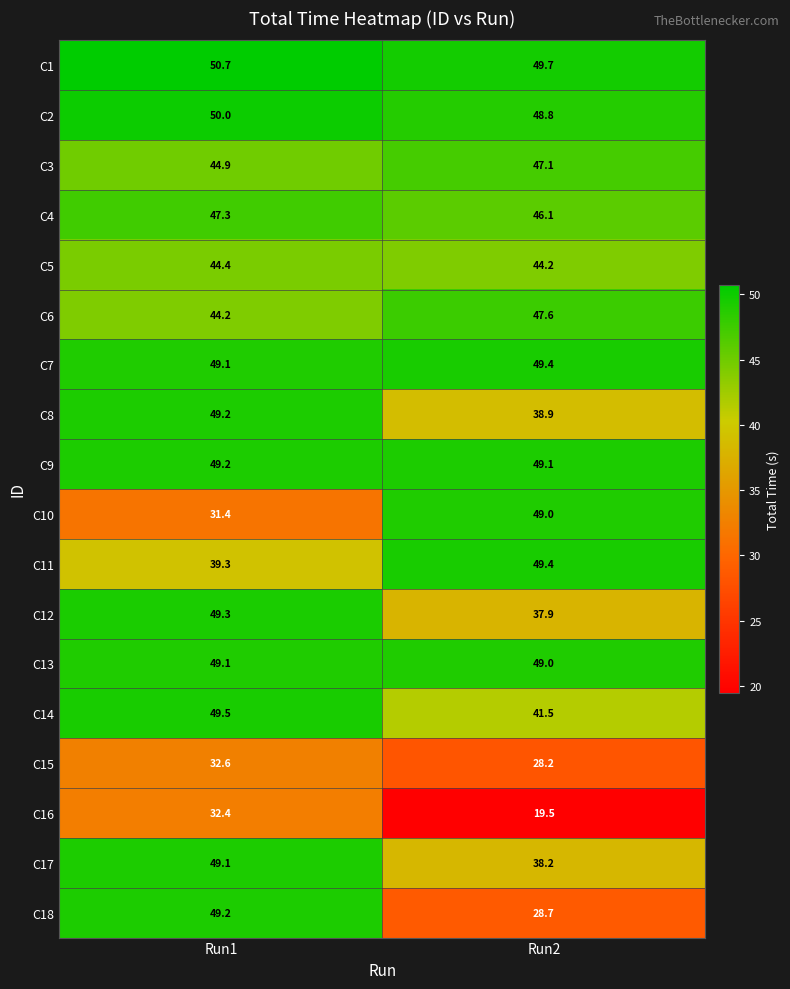

At which category is the sum across all series the highest?

Run1